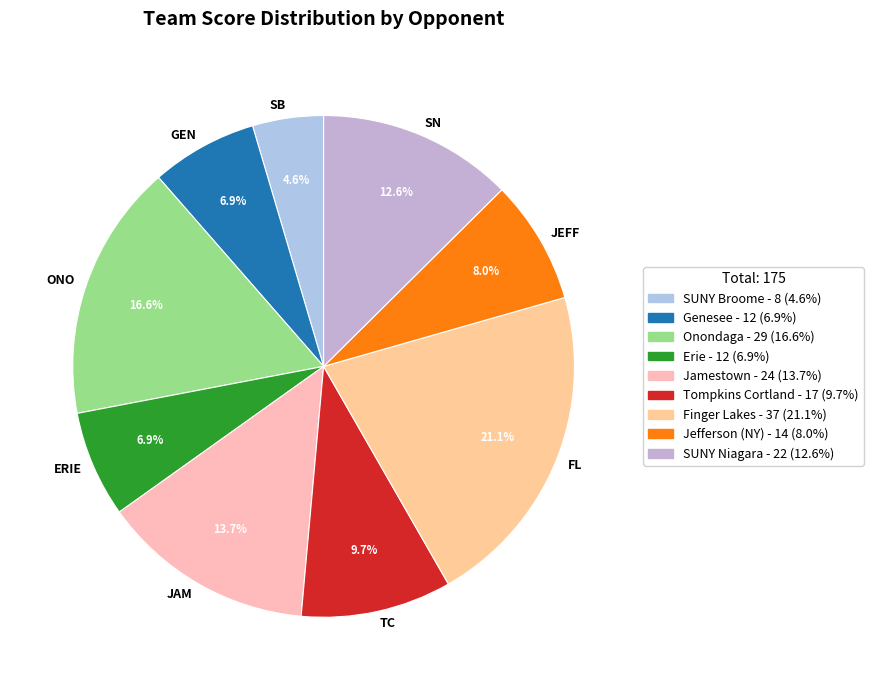

What portion of the pie excludes ONO?

83.4%